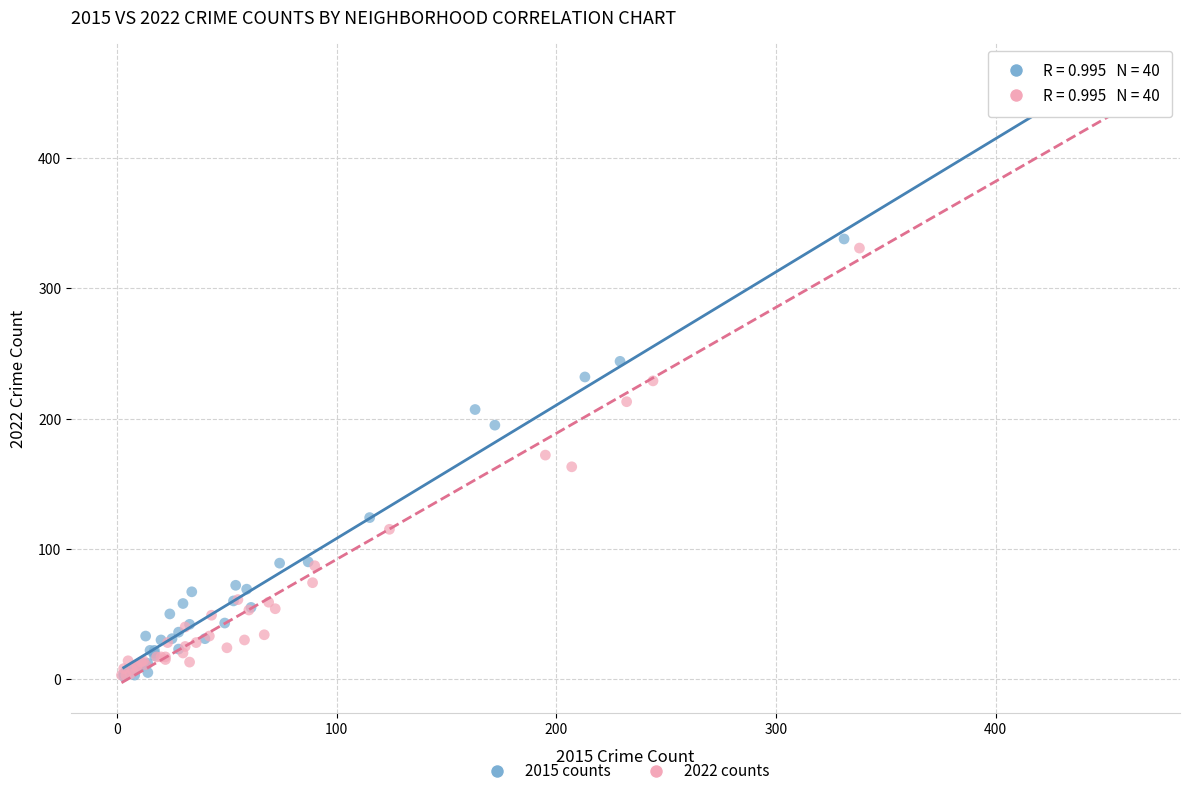

Which series contains the highest Y value?

2015 counts